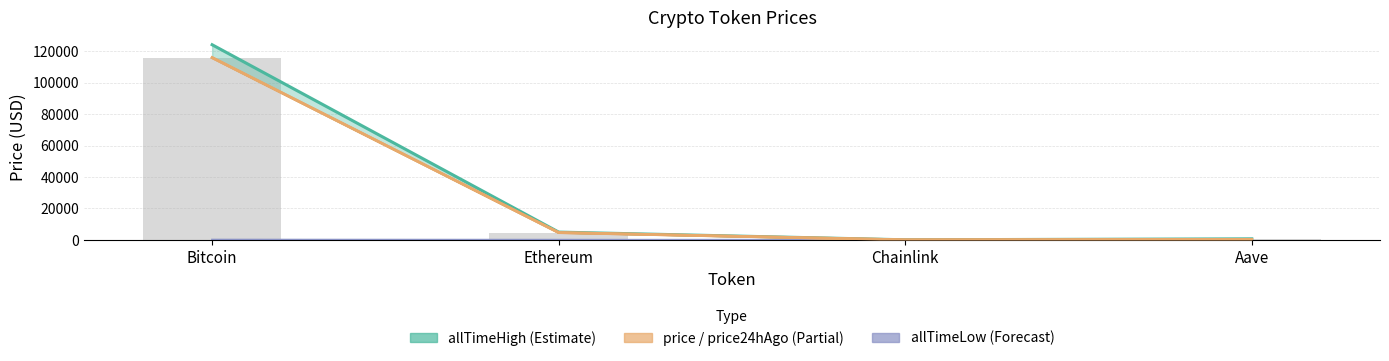

What is the value of the allTimeHigh bar at the 3rd from the left?

52.7